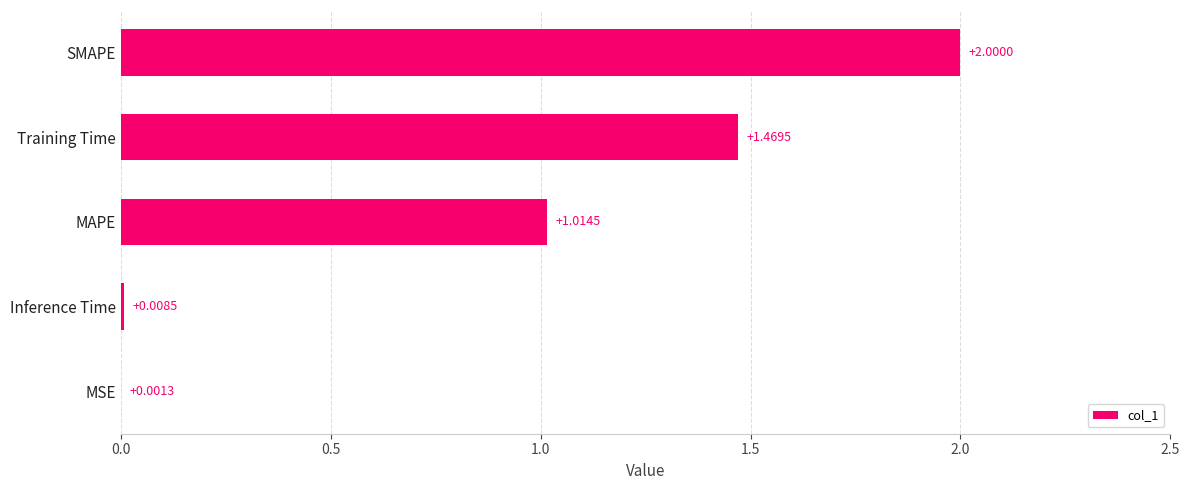

How many data points does each series have?

5